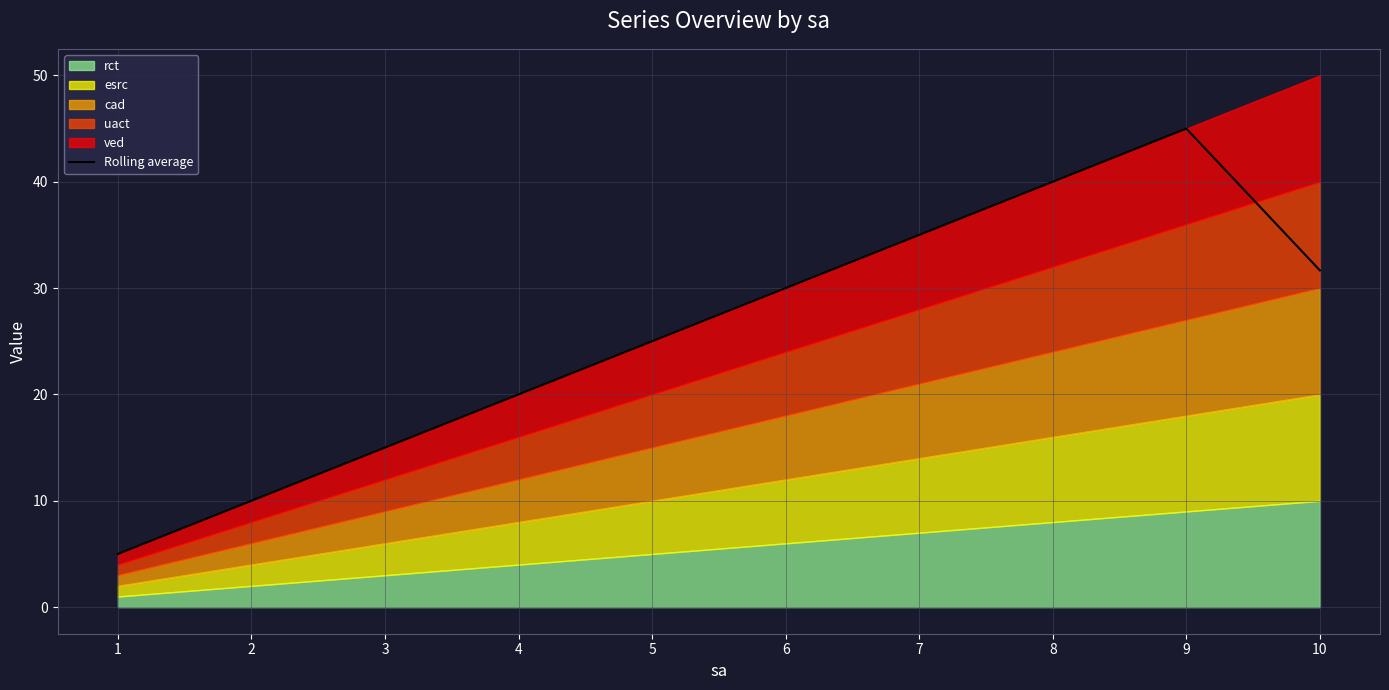

How many lines are shown in the chart?

1